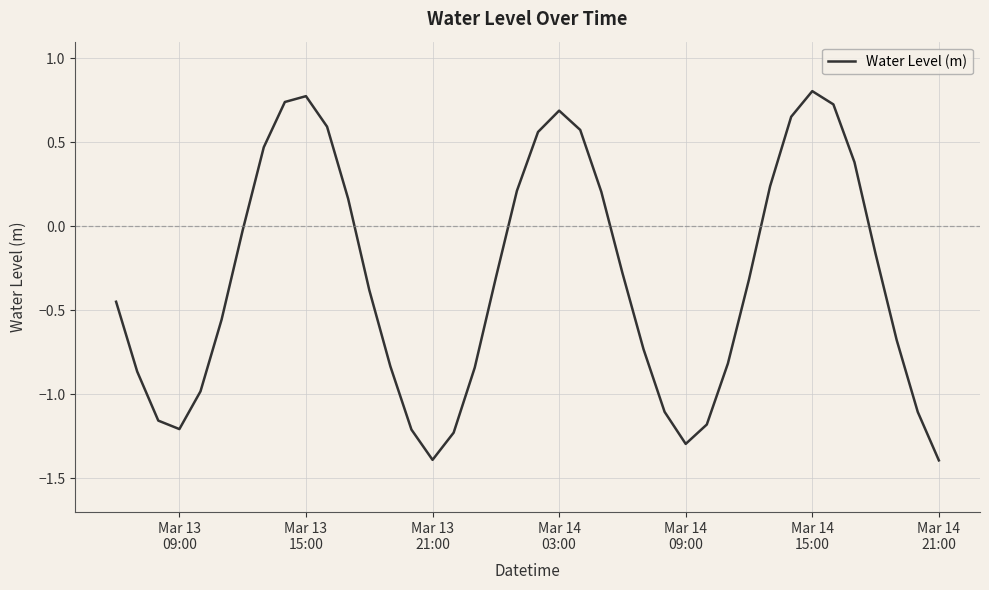

What is the minimum value shown in the chart?

-1.4